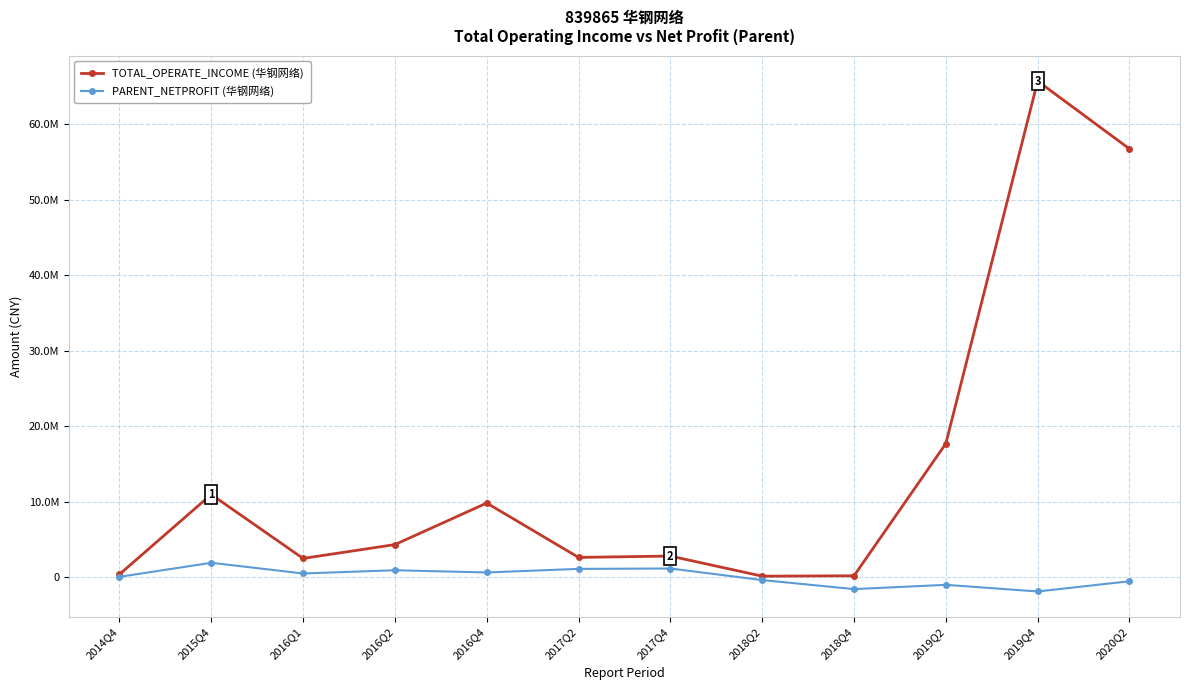

Is this an area chart (filled region under the line)?

No